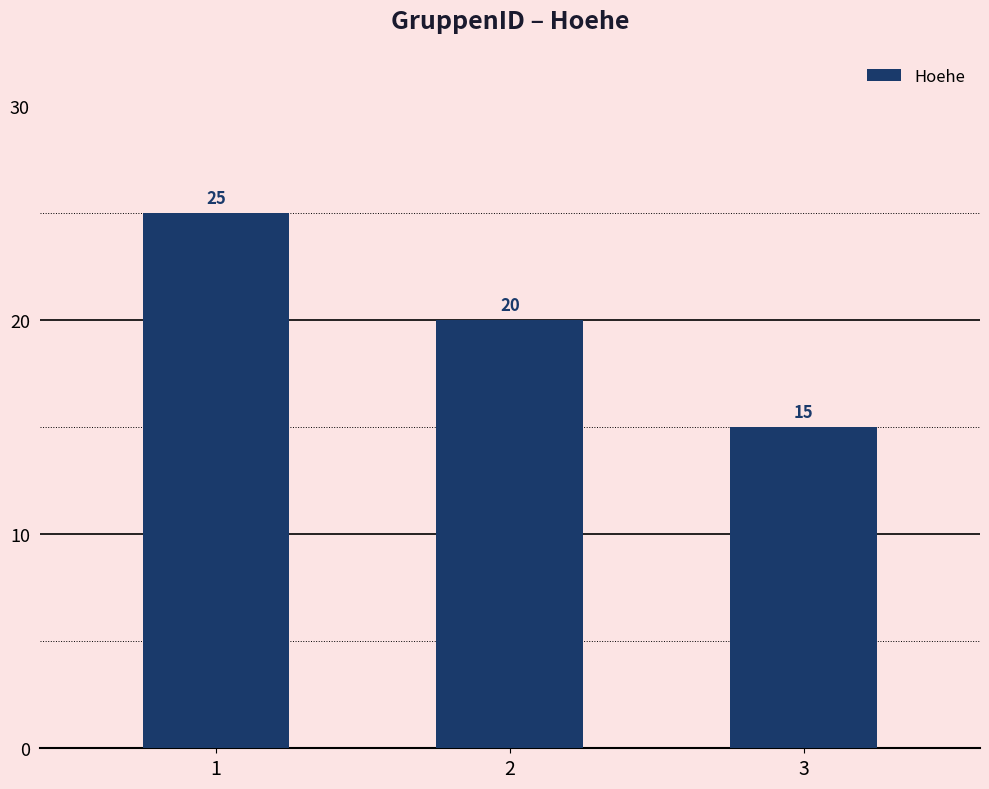

List the labels in order of value, smallest first.

3, 2, 1